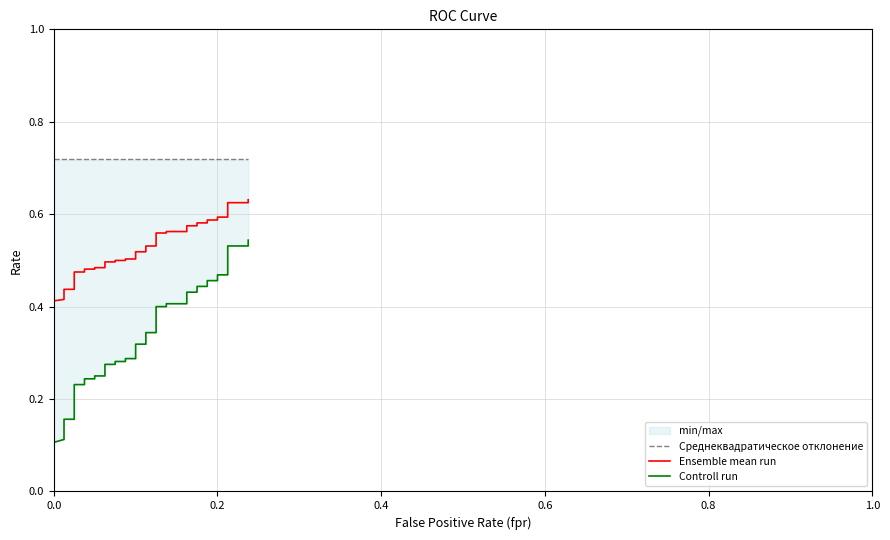

True or false: Controll run and Ensemble mean run cross at least once.

False